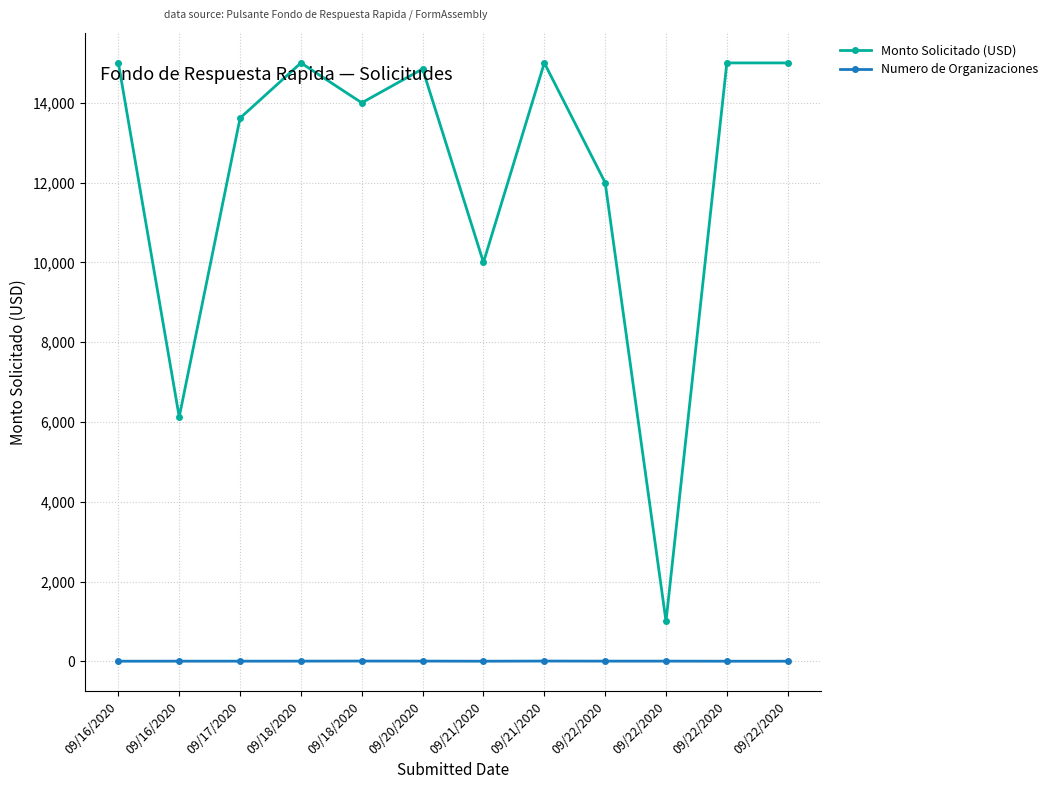

What is the difference between the highest and lowest values at 09/22/2020?

11996